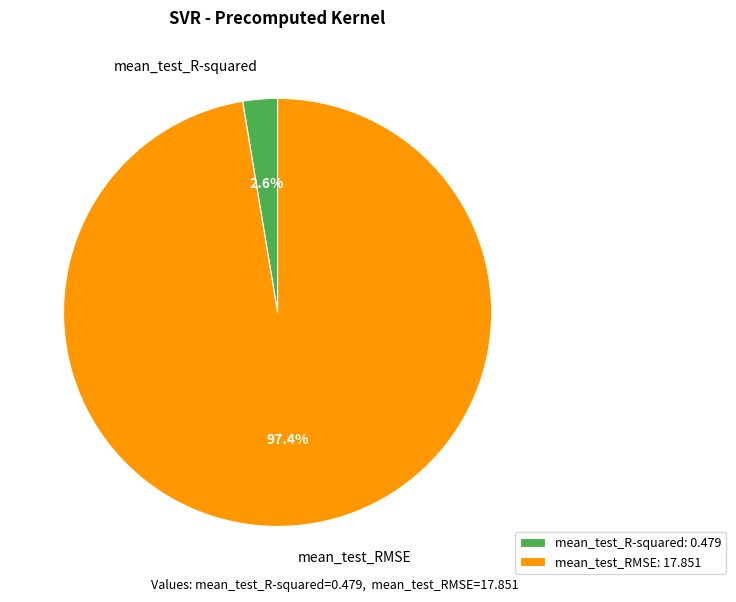

Does any single category account for the majority?

Yes